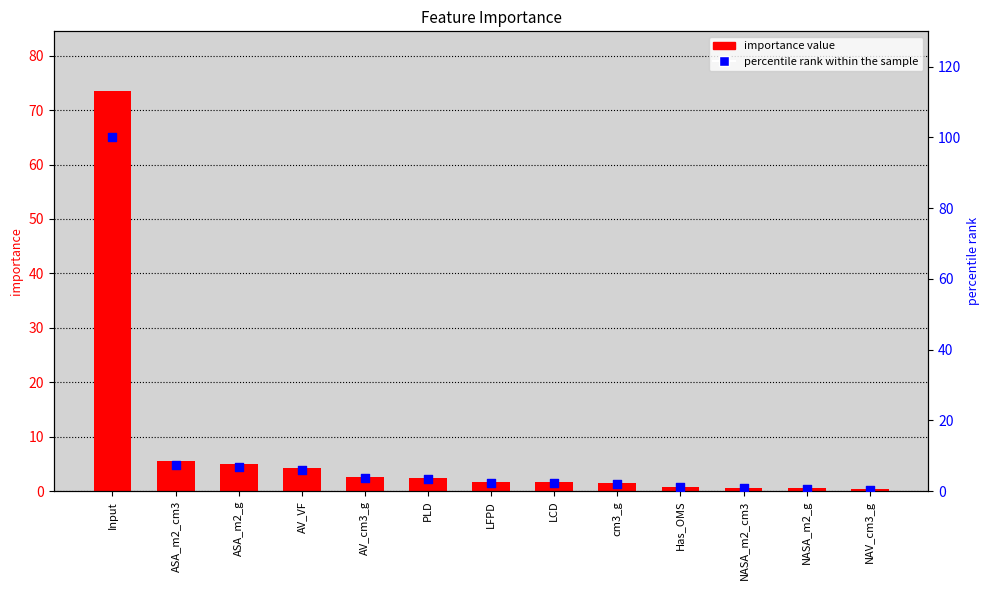

What is the total value across all series at AV_VF?

10.1